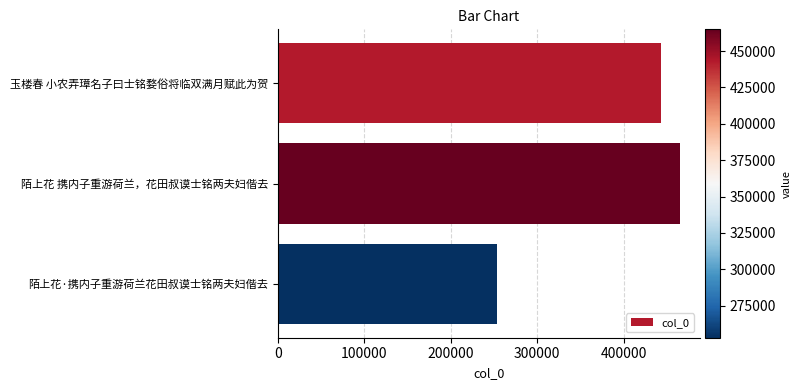

True or false: the data shows 464901 at 陌上花 携内子重游荷兰，花田叔谟士铭两夫妇偕去.

True